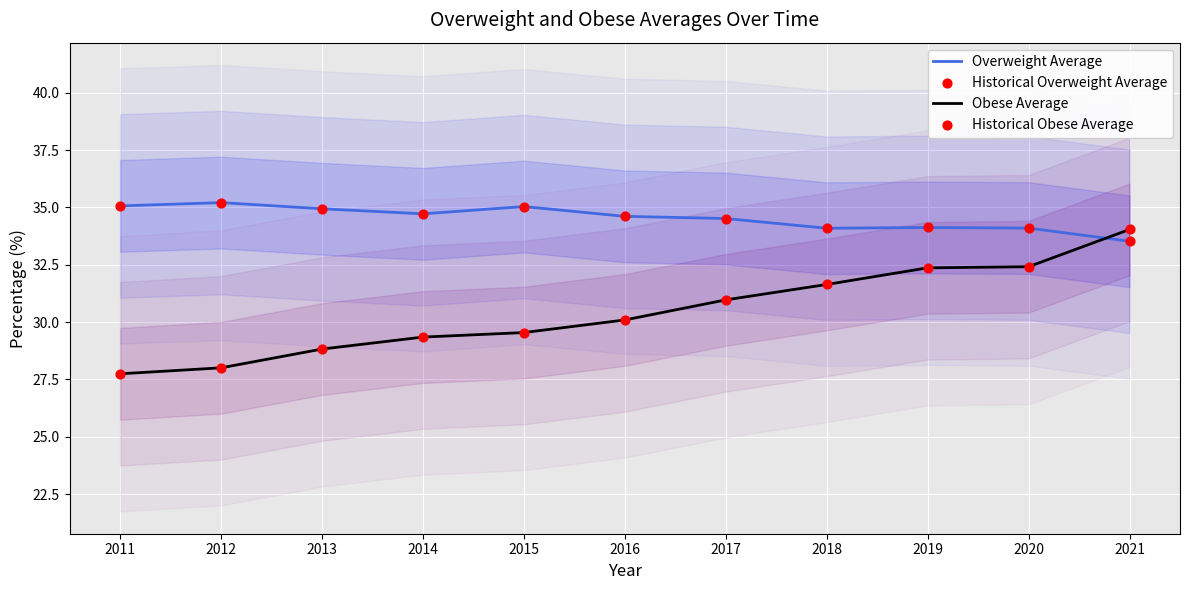

Which series has the largest total across all categories?

Overweight Average